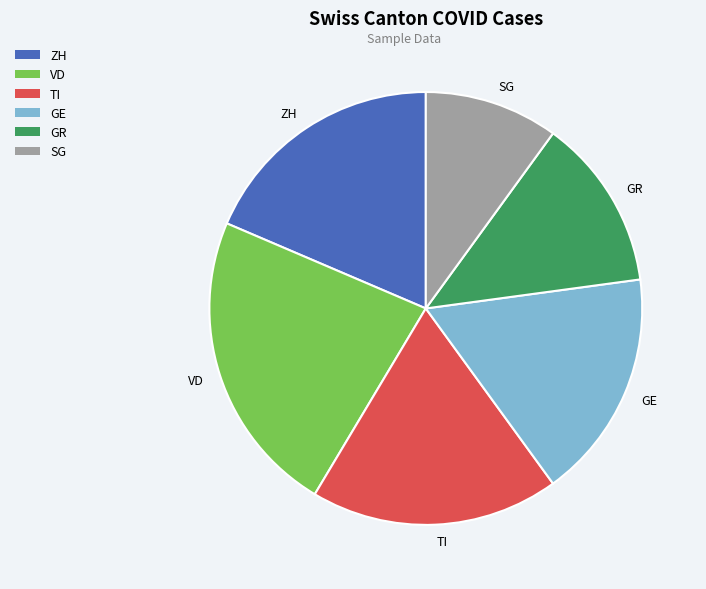

Is it true that ZH is 25% of the pie?

False